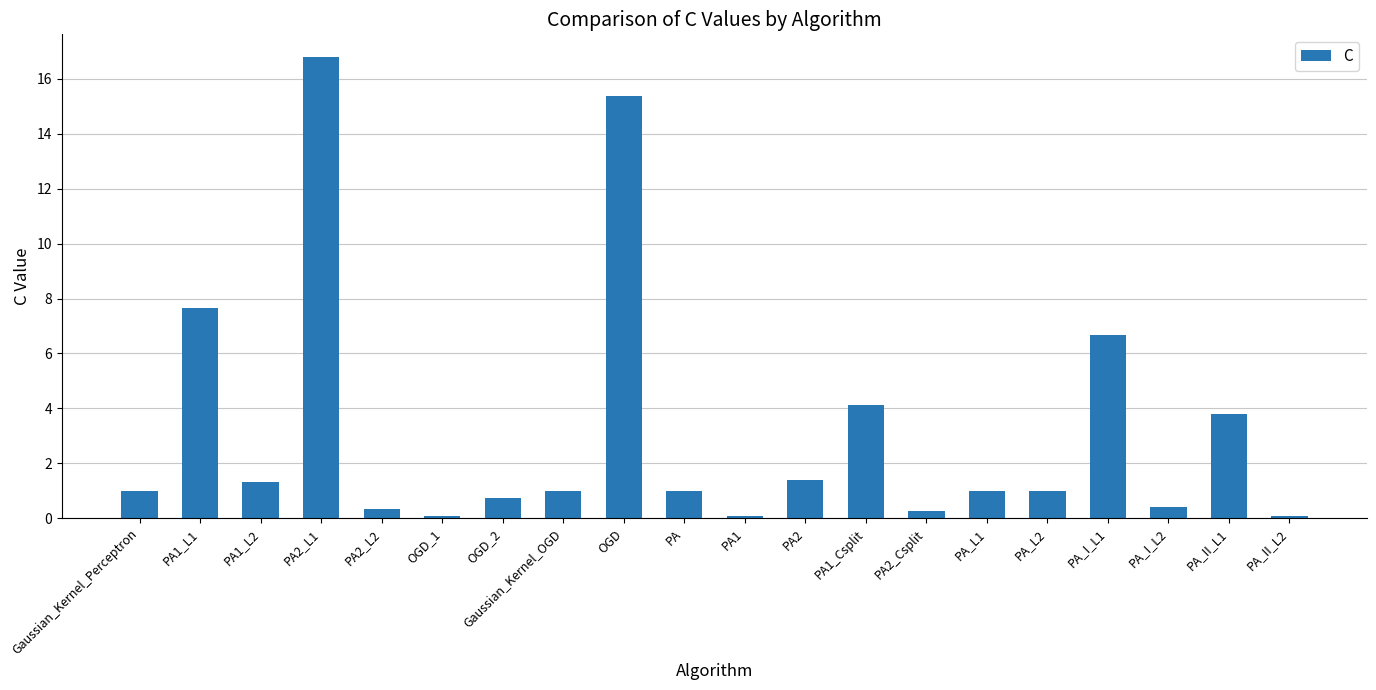

What is the difference between the maximum and minimum values?

16.7